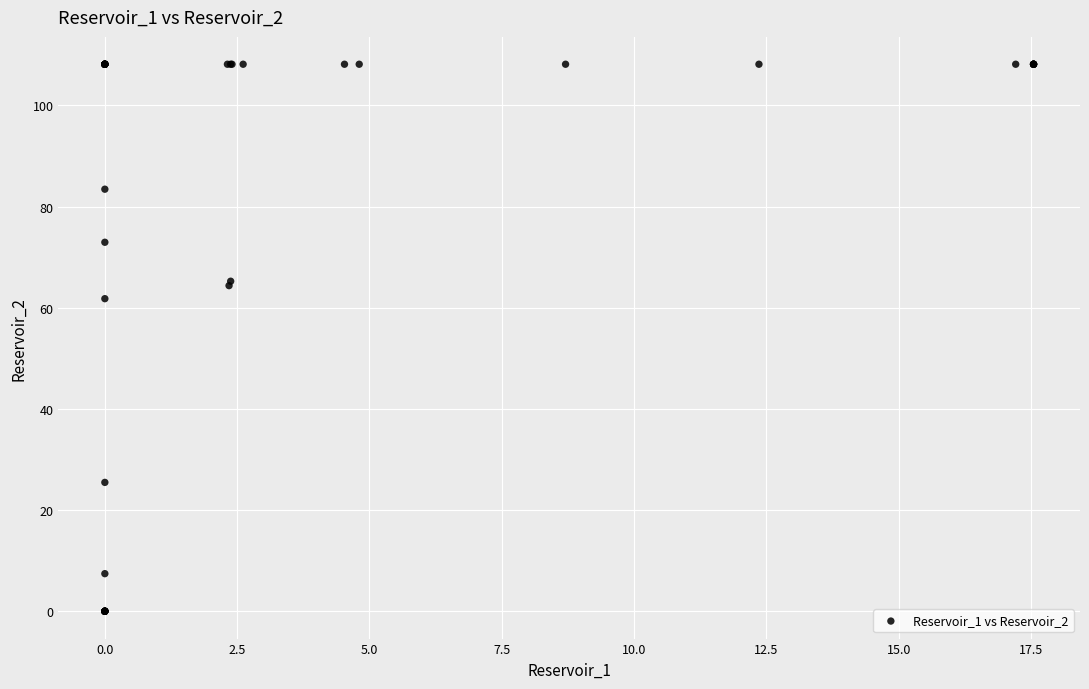

What Y value in the scatter plot is closest to 54?

61.8